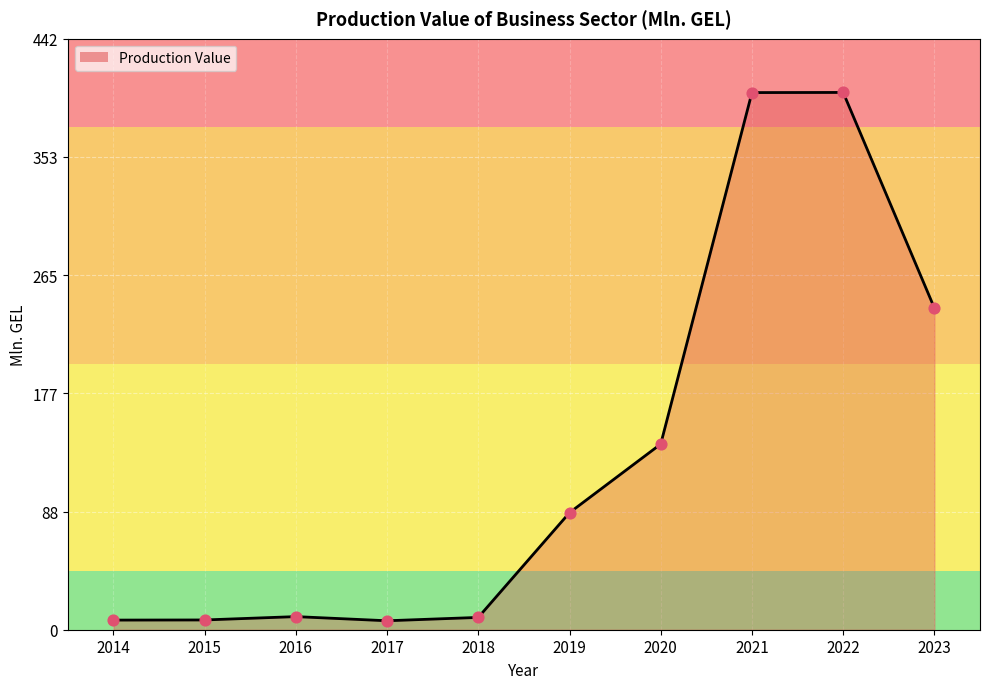

What is the change in value from 2015 to 2020?

+131.5